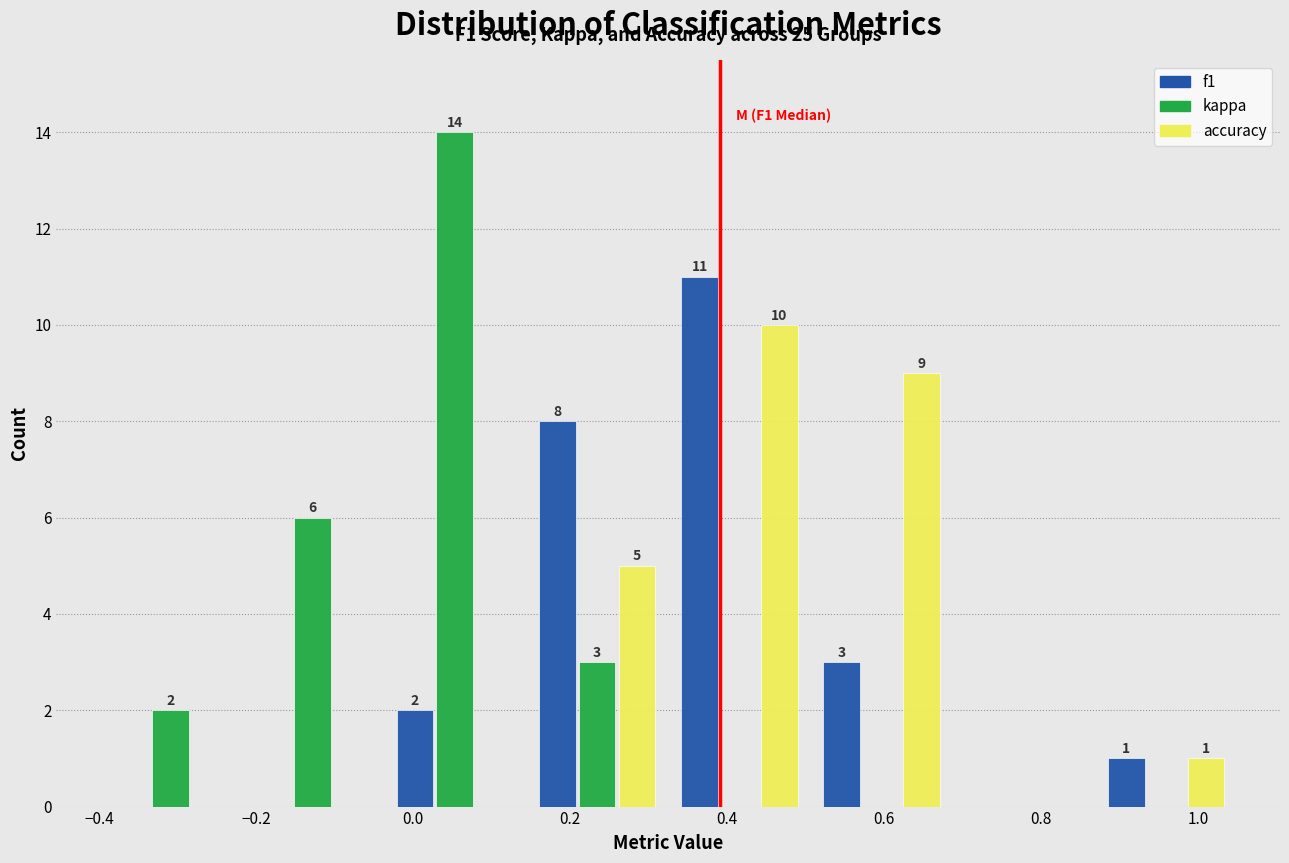

In the kappa series, which range on the x-axis has the tallest bar?

-0.04 to 0.14